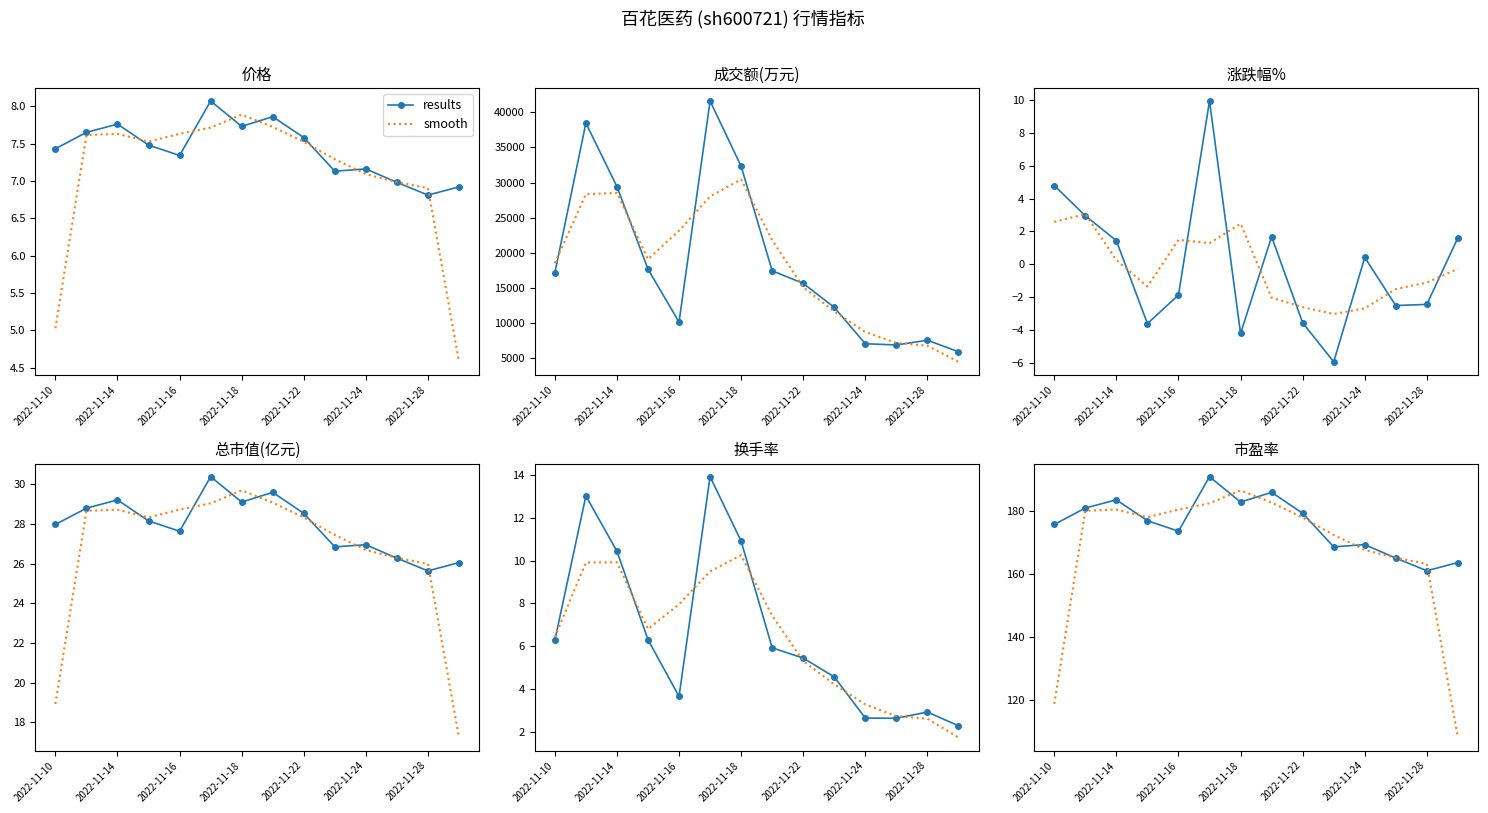

True or false: smooth has a value of 108.2 at 13.

True